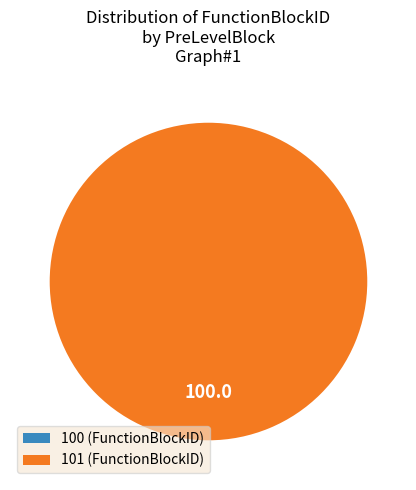

What percentage do 100 (FunctionBlockID) and 101 (FunctionBlockID) together represent?

100.0%